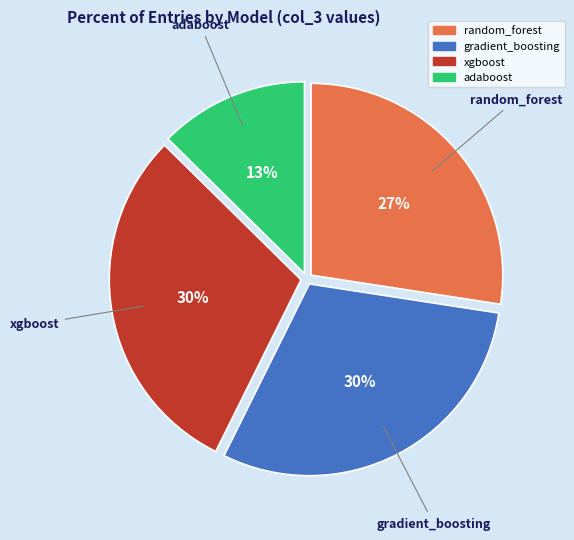

Is there a majority slice in this chart?

No